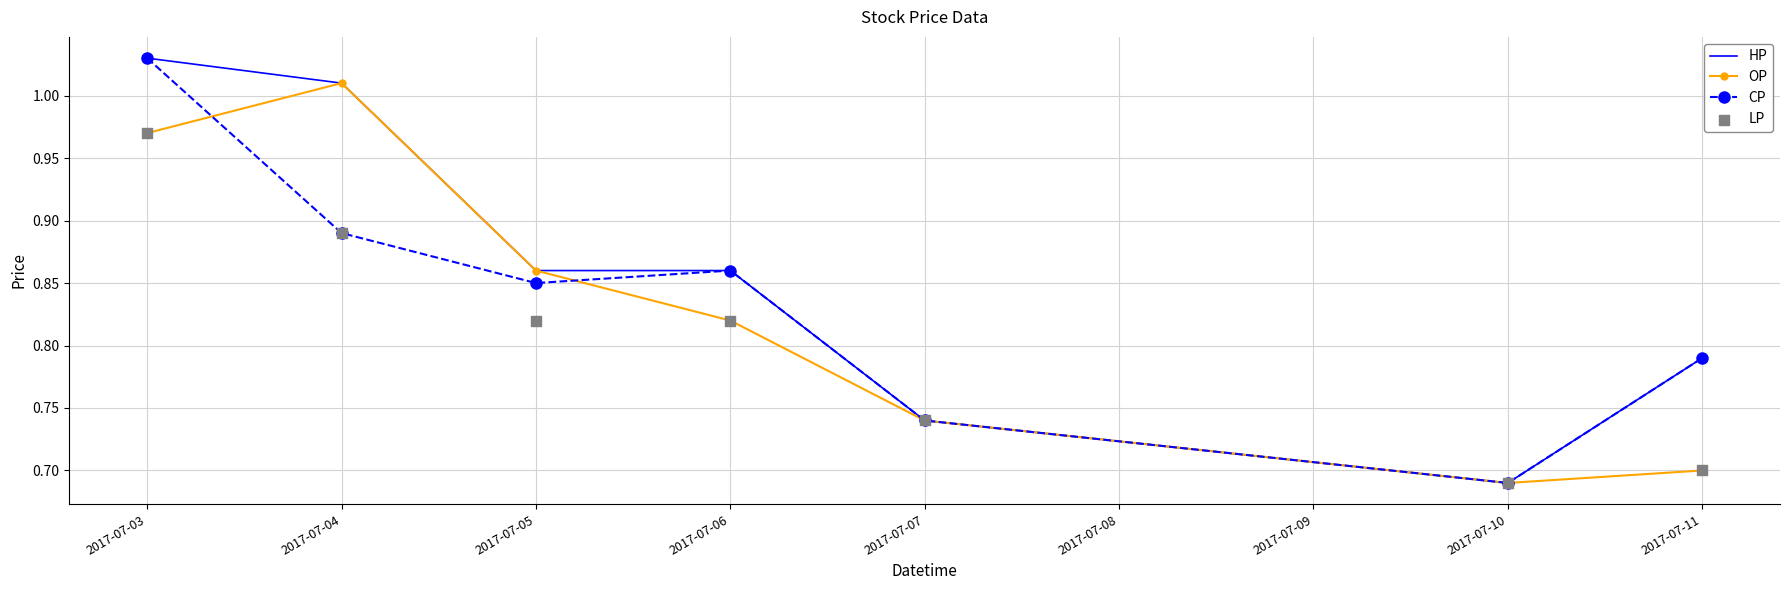

Which series has the widest spread of Y values?

HP